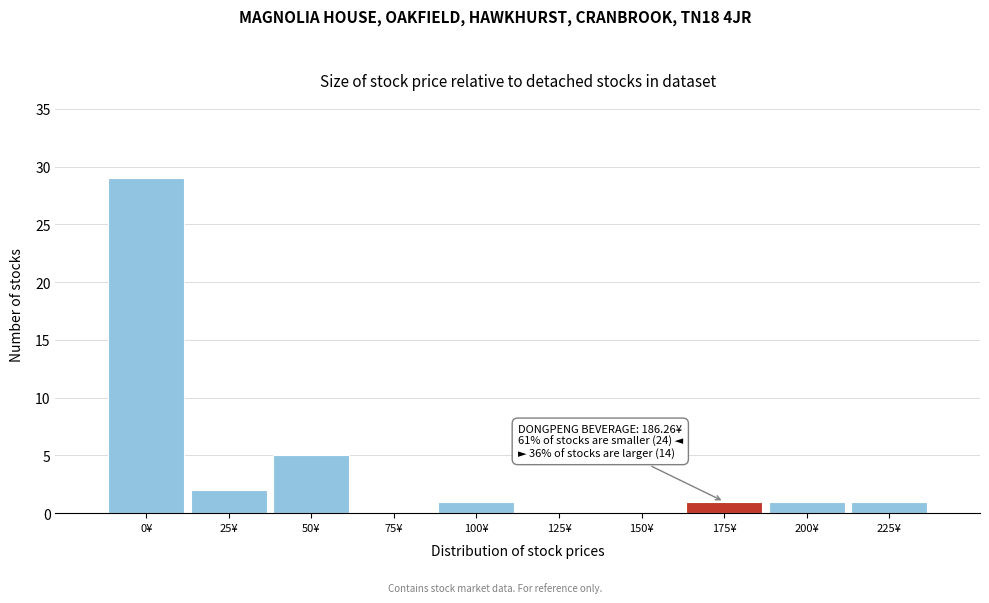

Reading left to right, what are all the values shown in this chart?

0¥=29	25¥=2	50¥=5	75¥=0	100¥=1	125¥=0	150¥=0	175¥=1	200¥=1	225¥=1